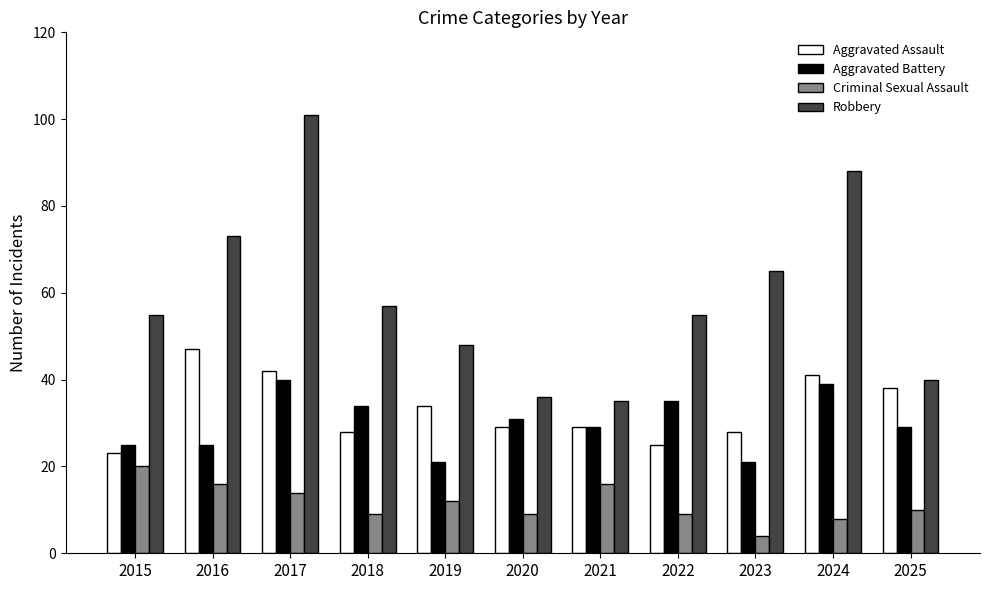

What is the sum of the Aggravated Assault values at 2017 and 2022?

67